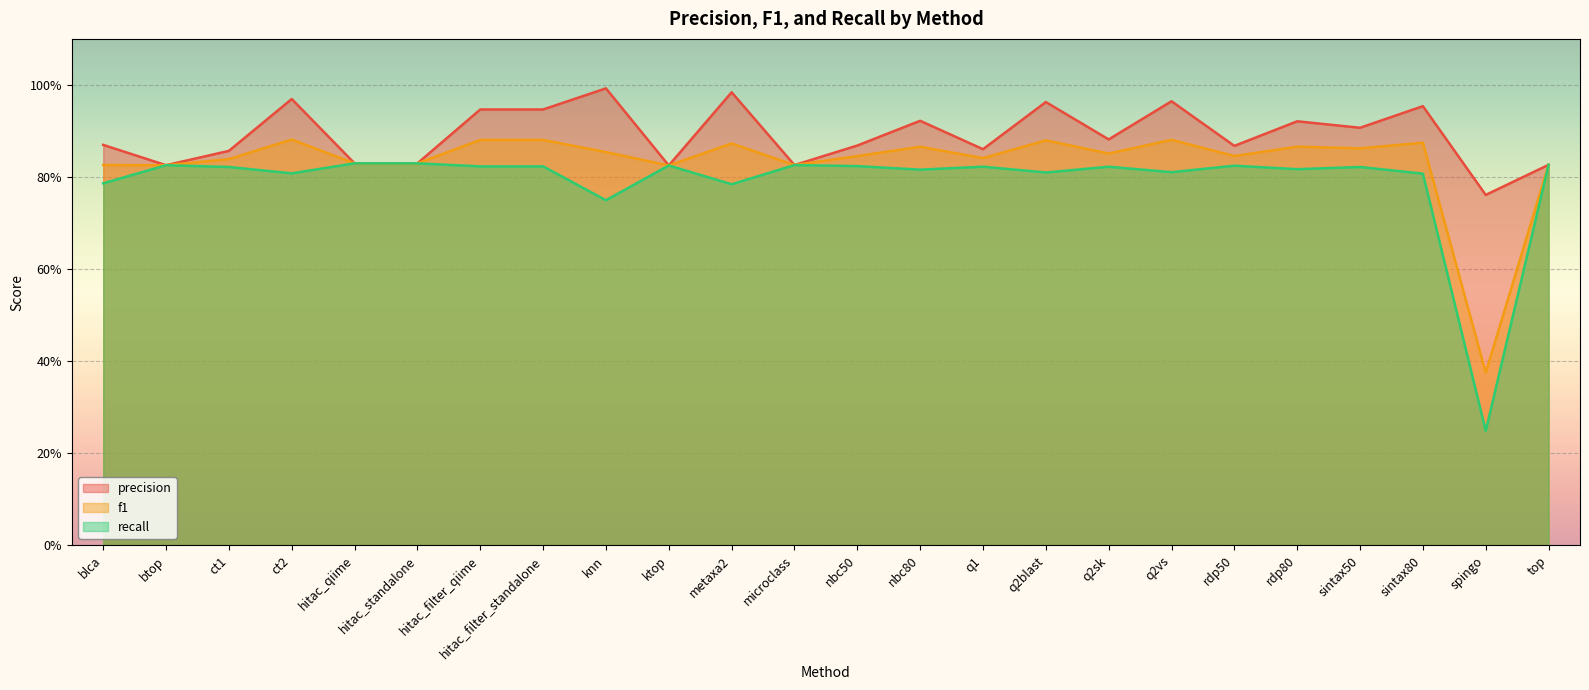

Reading left to right, list all the values displayed in this chart.

precision: 0.9	0.8	0.9	1.0	0.8	0.8	0.9	0.9	1.0	0.8	1.0	0.8	0.9	0.9	0.9	1.0	0.9	1.0	0.9	0.9	0.9	1.0	0.8	0.8
f1: 0.8	0.8	0.8	0.9	0.8	0.8	0.9	0.9	0.9	0.8	0.9	0.8	0.8	0.9	0.8	0.9	0.9	0.9	0.8	0.9	0.9	0.9	0.4	0.8
recall: 0.8	0.8	0.8	0.8	0.8	0.8	0.8	0.8	0.7	0.8	0.8	0.8	0.8	0.8	0.8	0.8	0.8	0.8	0.8	0.8	0.8	0.8	0.2	0.8